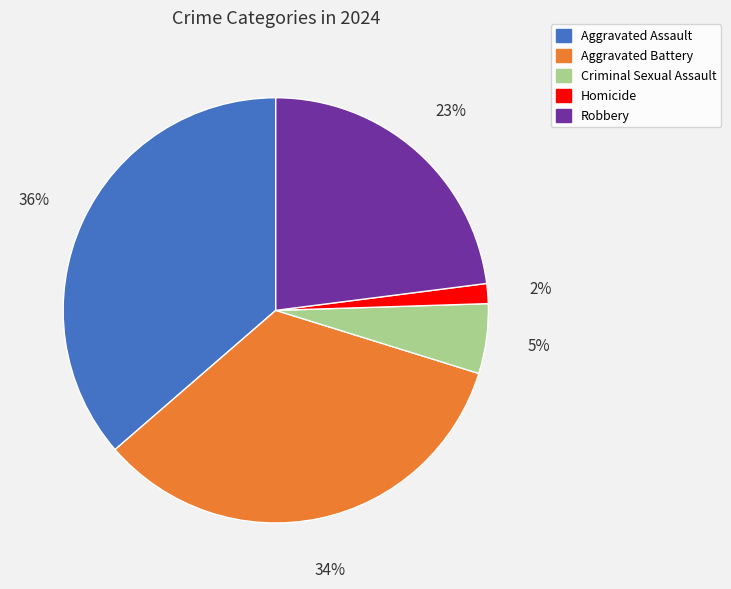

Which slice is the smallest?

Homicide